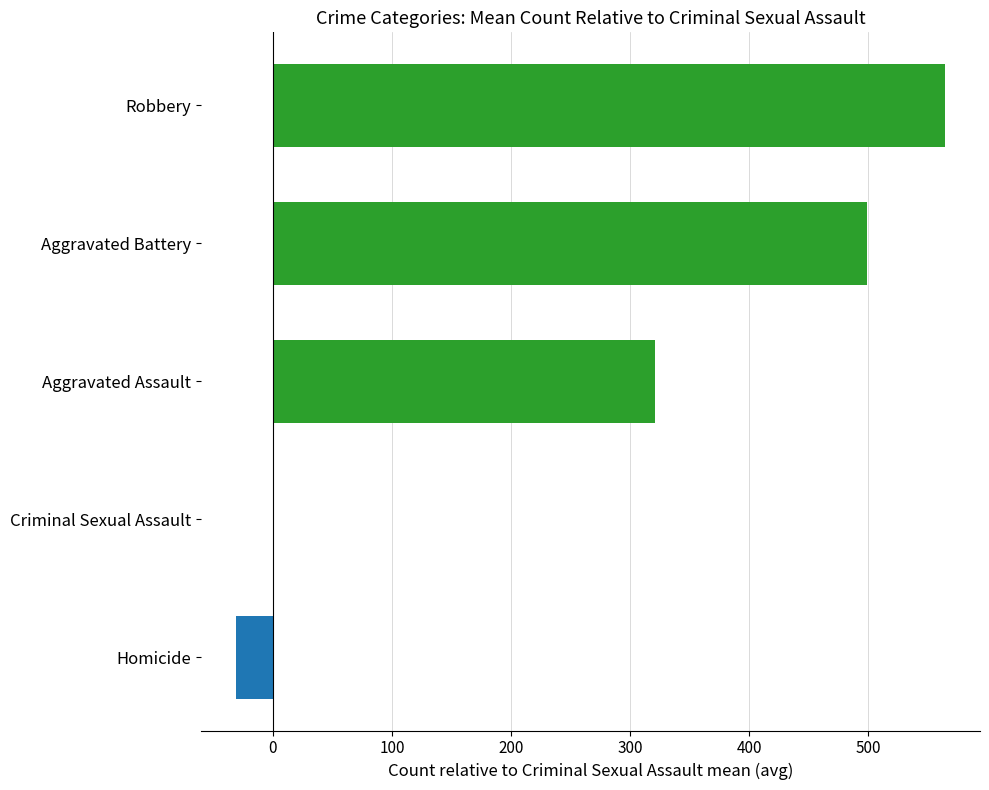

List the series in order of their peak value, highest first.

Robbery, Aggravated Battery, Aggravated Assault, Criminal Sexual Assault, Homicide